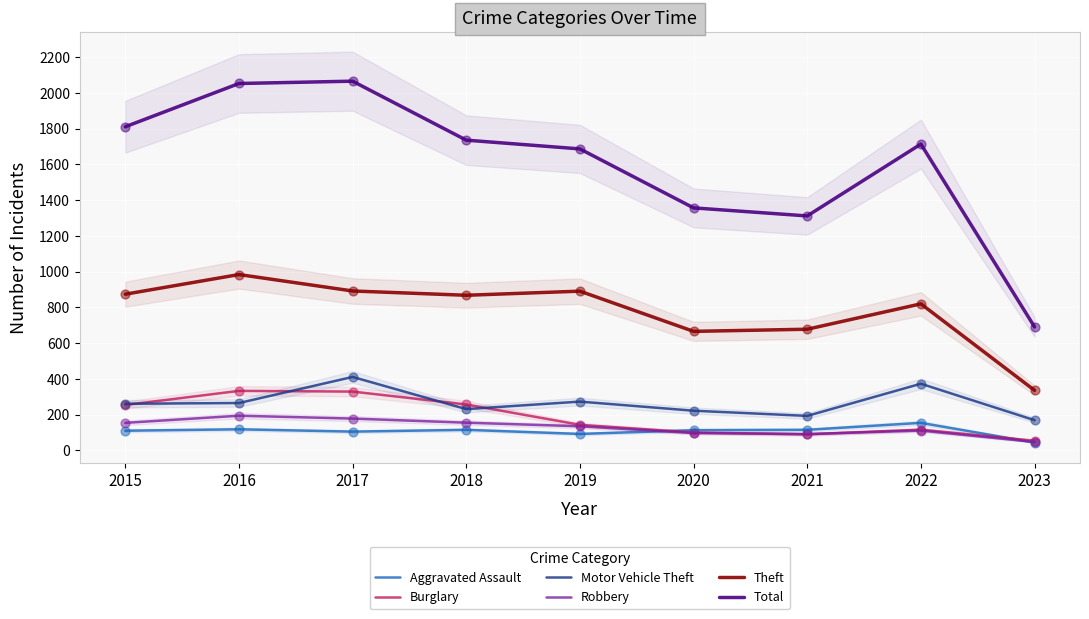

Which series has the largest total across all categories?

Total